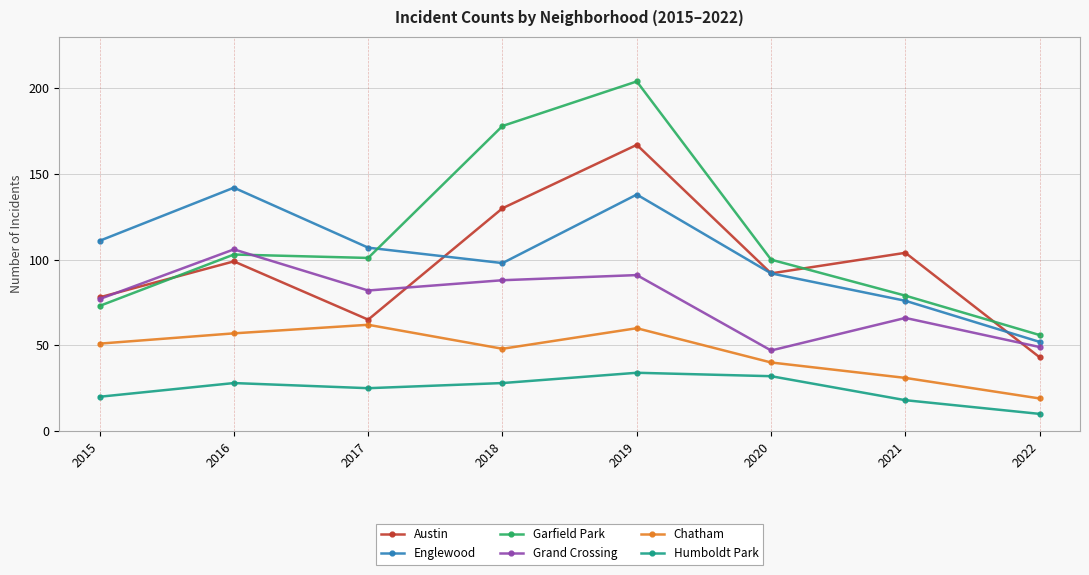

Is this an area chart (filled region under the line)?

No